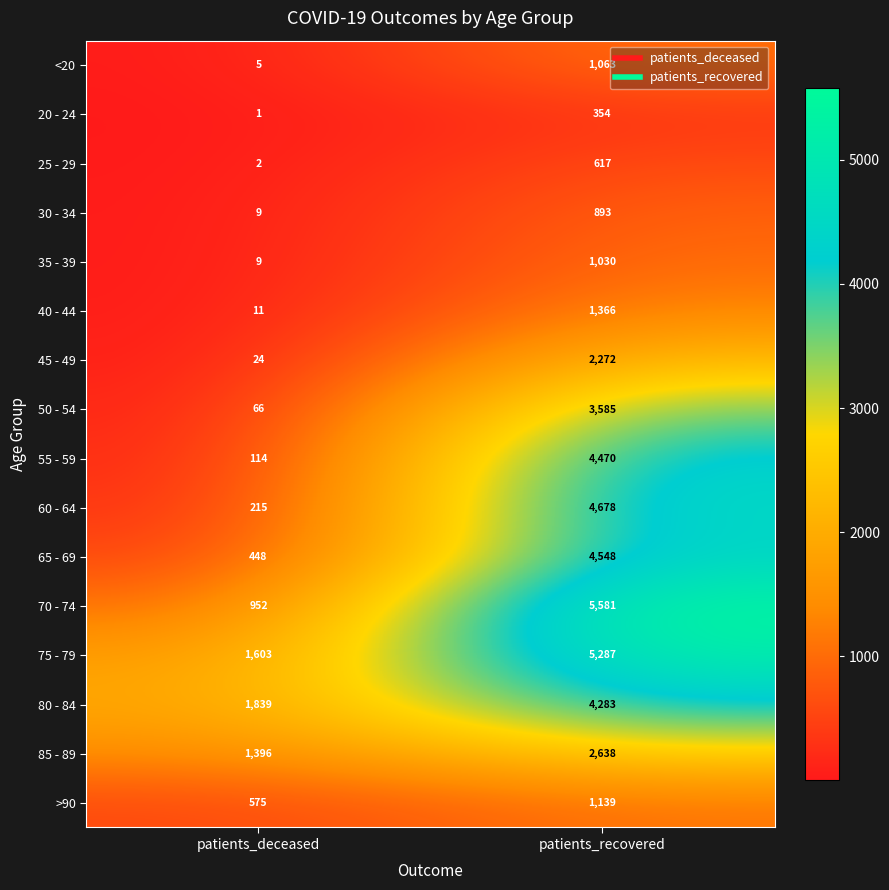

True or false: 55 - 59 has a value of 2828 at patients_recovered.

False